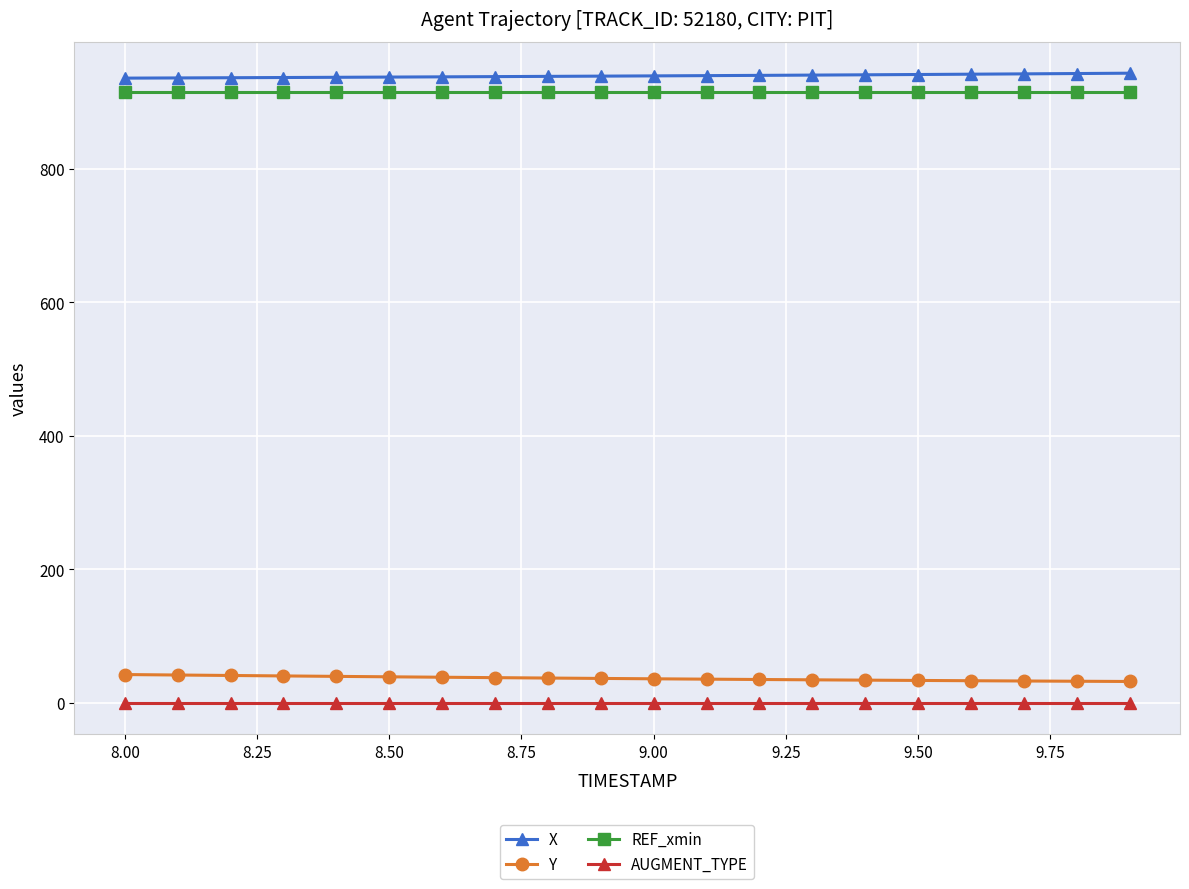

True or false: AUGMENT_TYPE and REF_xmin cross at least once.

False